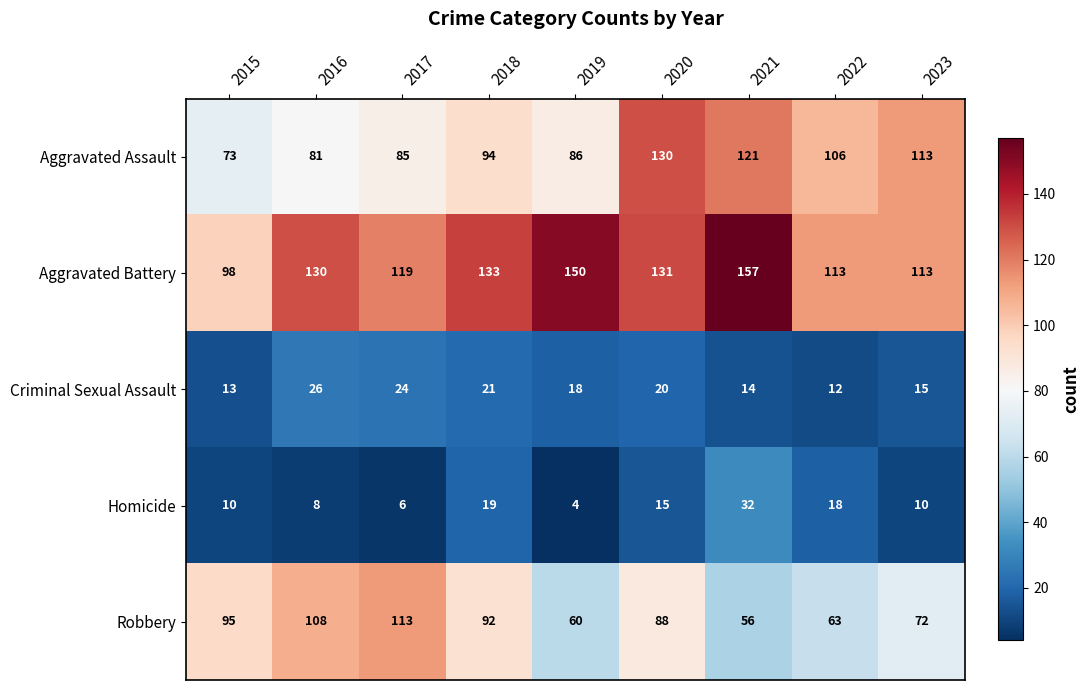

What is the spread (max minus min) of values at 2023?

103